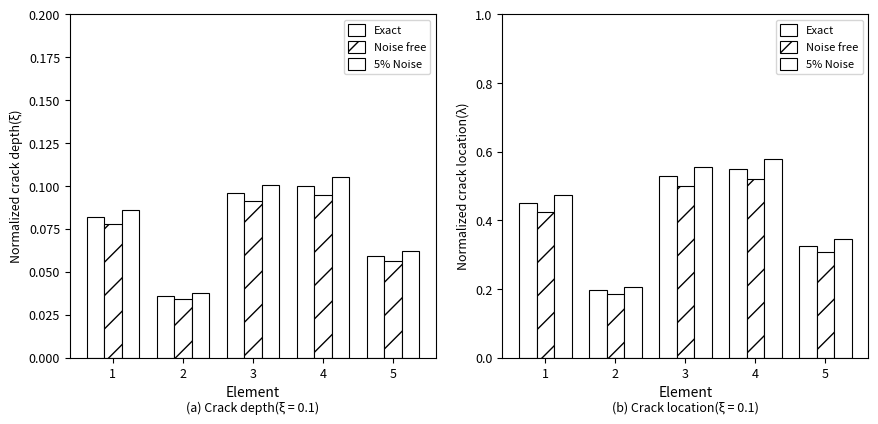

What are all the series names shown in the legend?

Exact, Noise free, 5% Noise